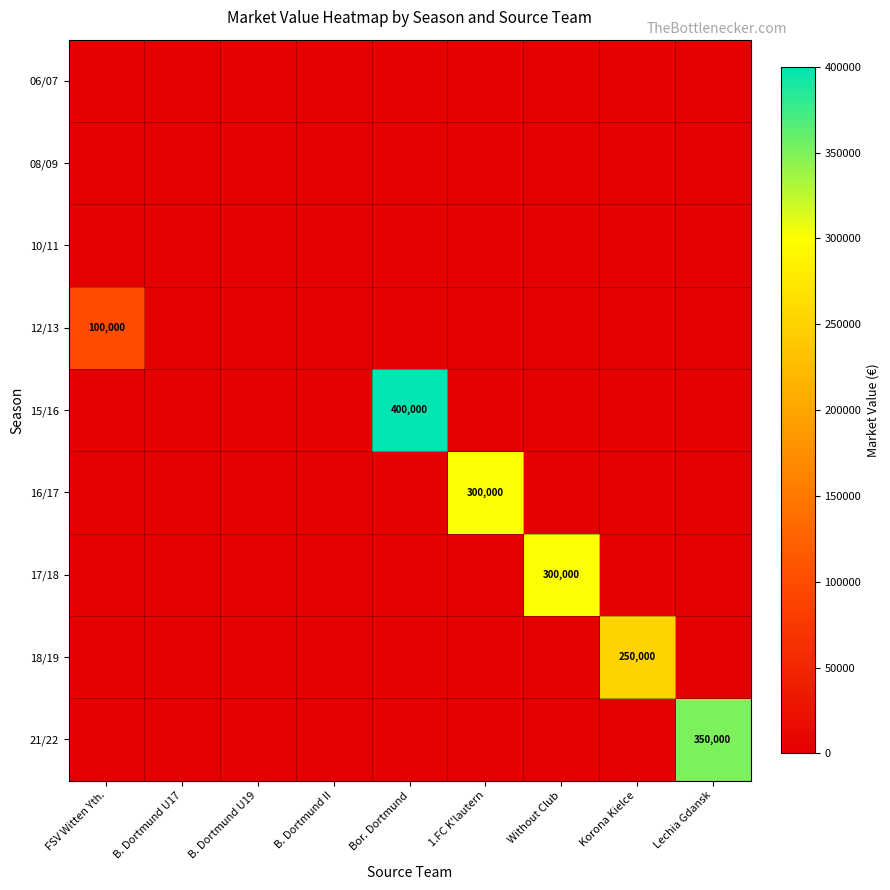

What is the difference between the highest and lowest values at 1.FC K'lautern?

300000